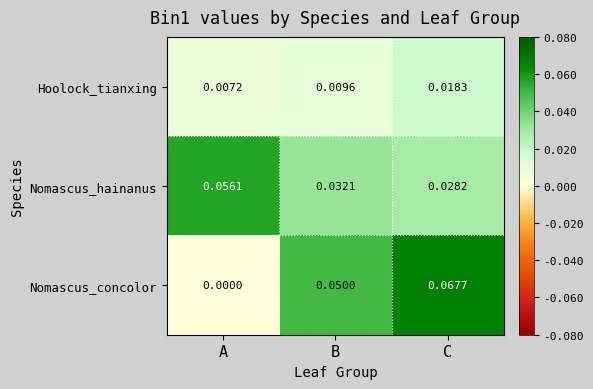

List the series in order of their peak value, lowest first.

Hoolock_tianxing, Nomascus_hainanus, Nomascus_concolor